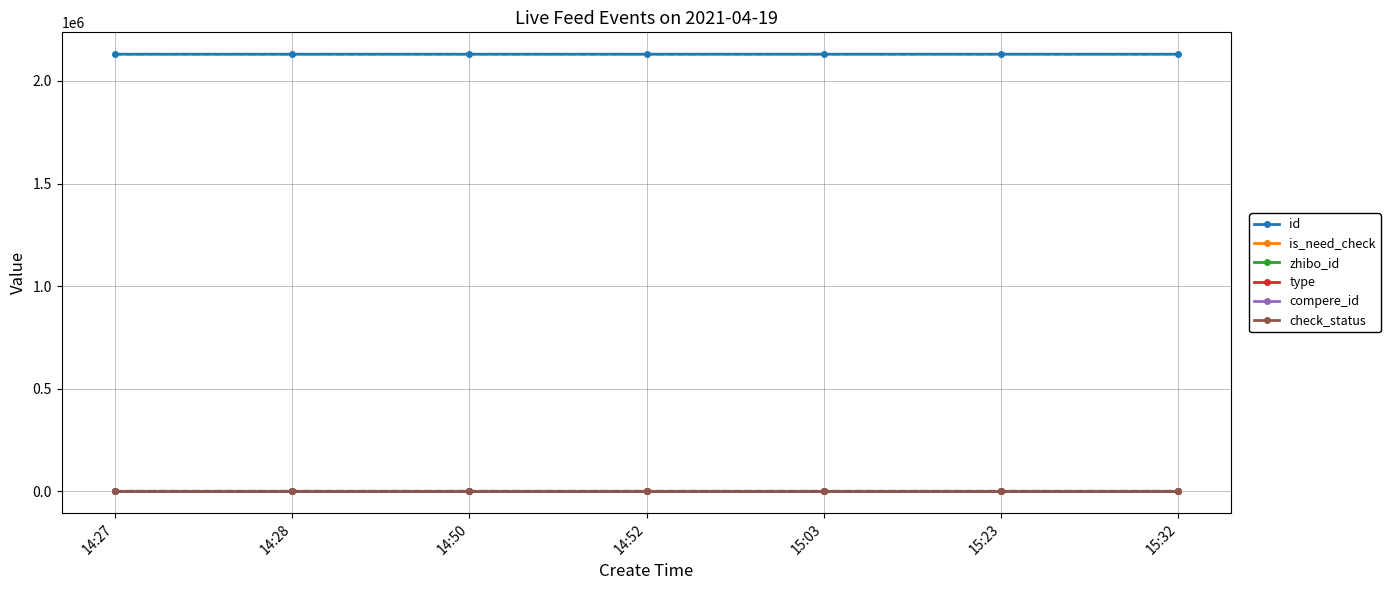

Which series changed the most between 14:52 and 15:32?

id